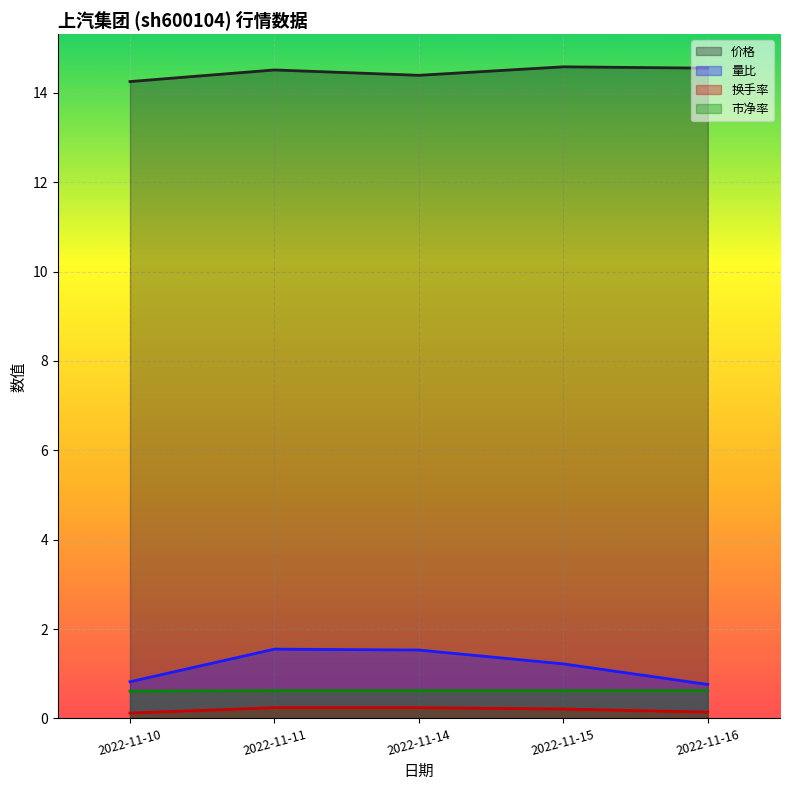

What is the value of the 市净率 point at the 4th from the left?

0.6